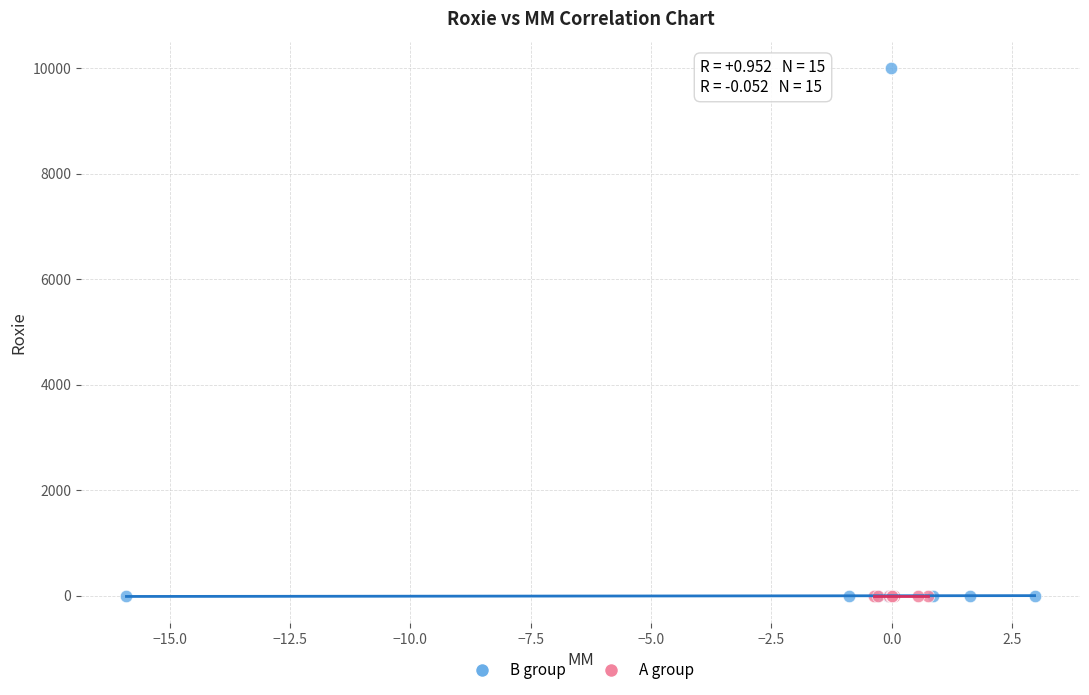

Which series has the widest spread of Y values?

B group